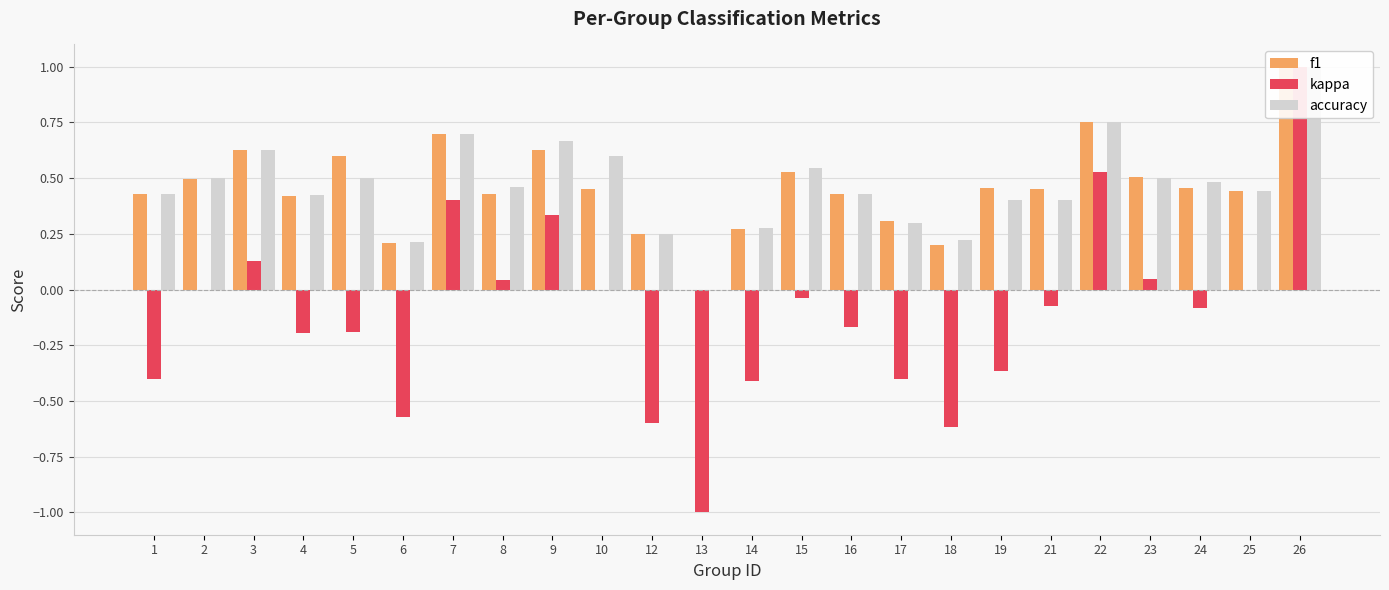

True or false: accuracy has a value of 0.5 at 17.

False